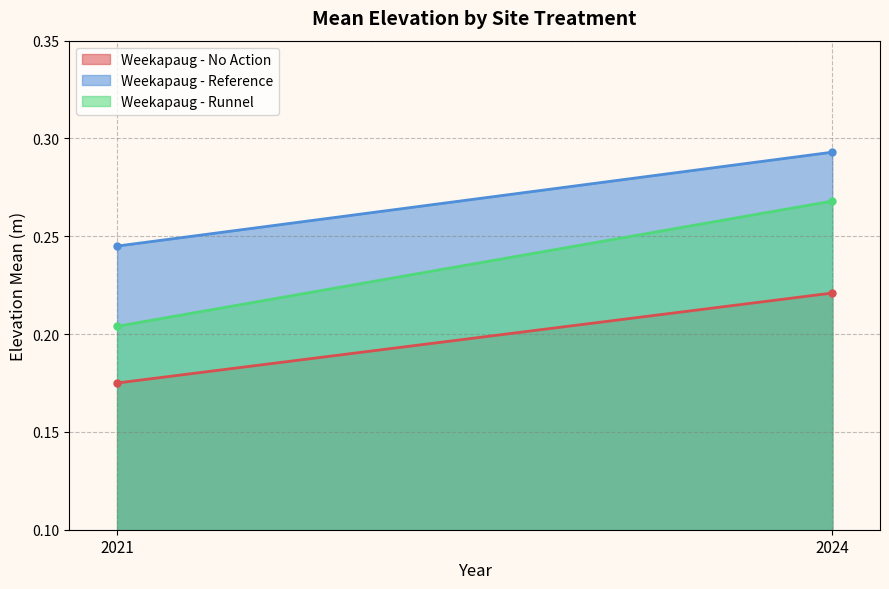

Rank the categories by Weekapaug - No Action value from lowest to highest.

2021, 2024